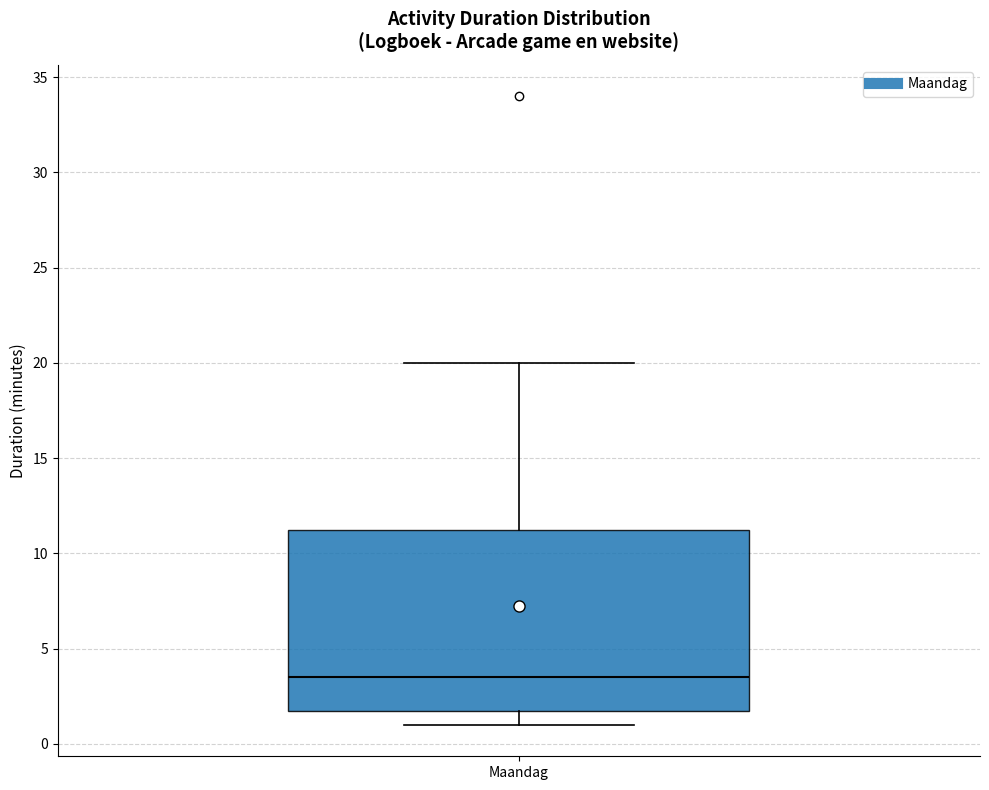

Where does the median line of the box for Maandag sit on the y-axis? The values are not printed on the chart, so give them approximately, as read against the axis.

3.5